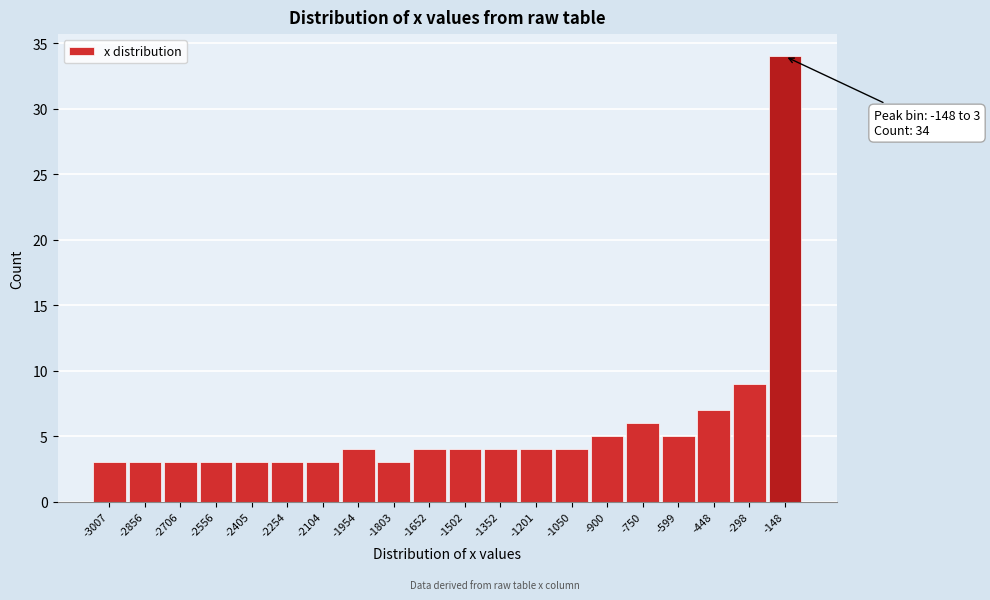

Reading left to right, extract all data points from this chart.

3	3	3	3	3	3	3	4	3	4	4	4	4	4	5	6	5	7	9	34